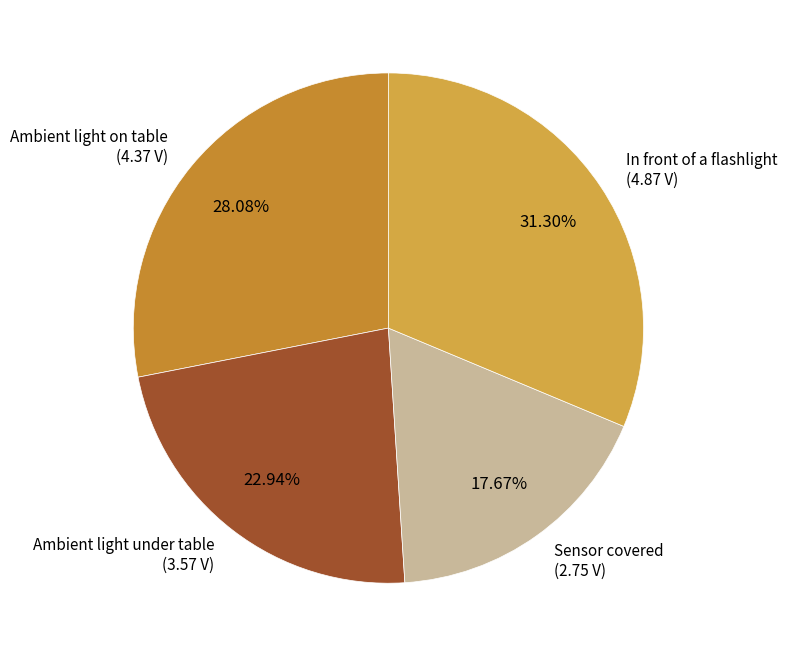

Rank the categories by value from lowest to highest.

Sensor covered, Ambient light under table, Ambient light on table, In front of a flashlight